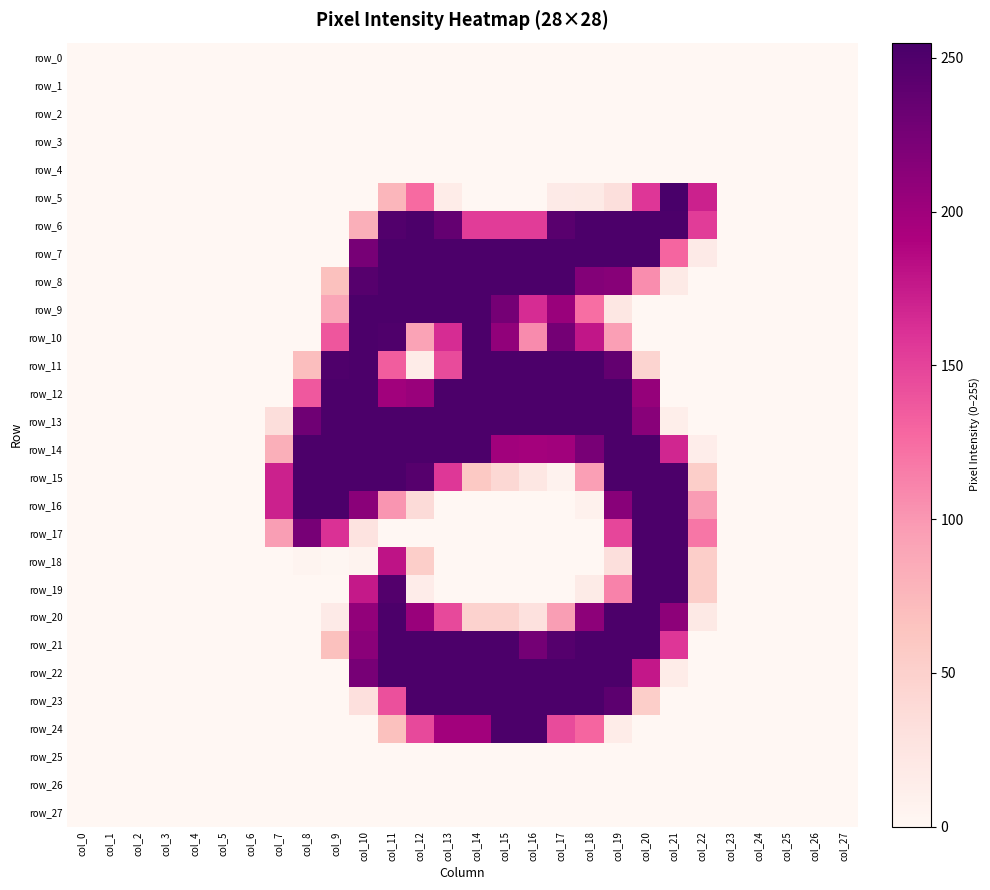

At how many categories does at least one series exceed 99?

16